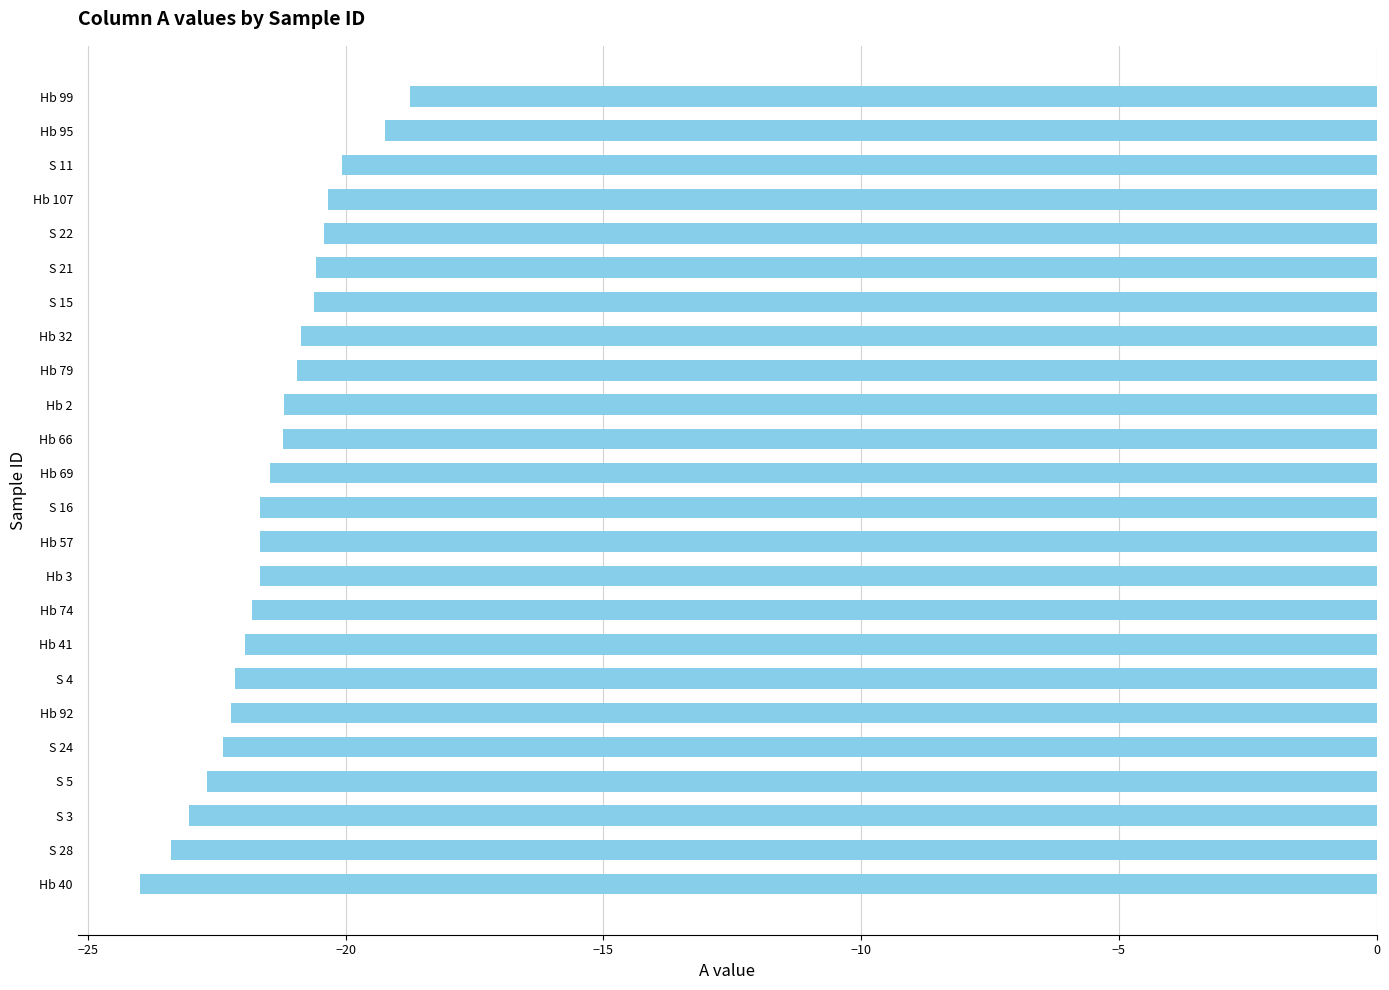

The value at S 28 is -4.9. True or false?

False